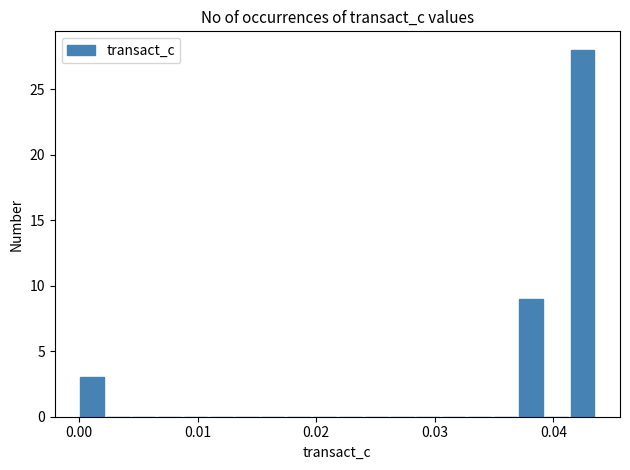

Read against the x-axis, roughly where is the centre of the tallest bar?

0.042